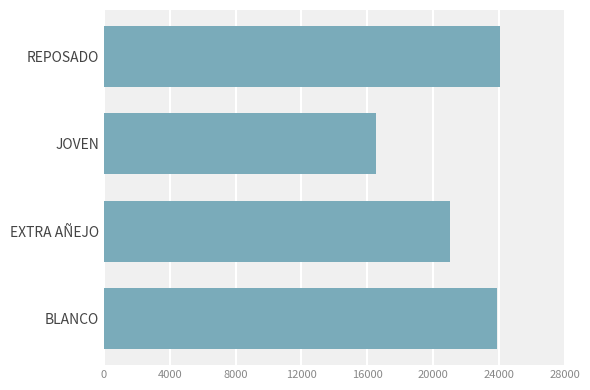

Are the bars horizontal?

Yes